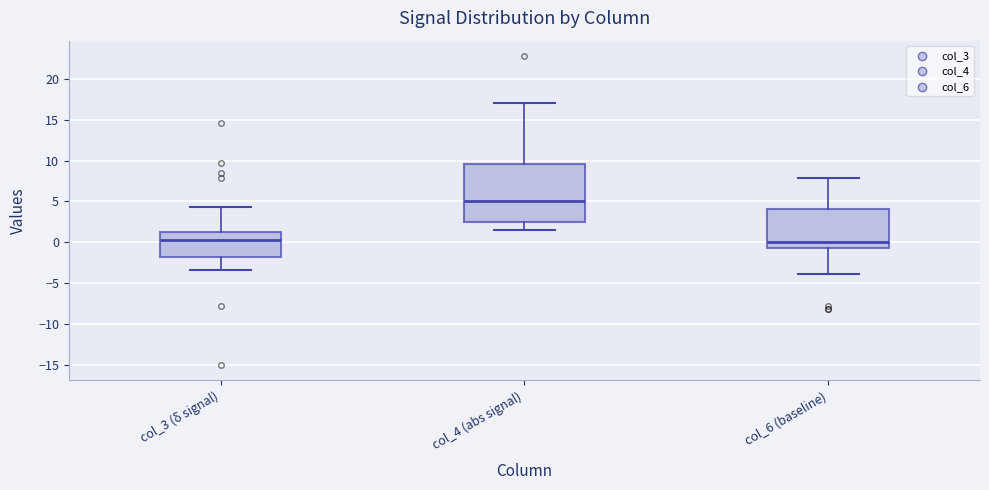

Comparing the boxes themselves (not the whiskers), which one is the tallest?

col_4 (abs signal)